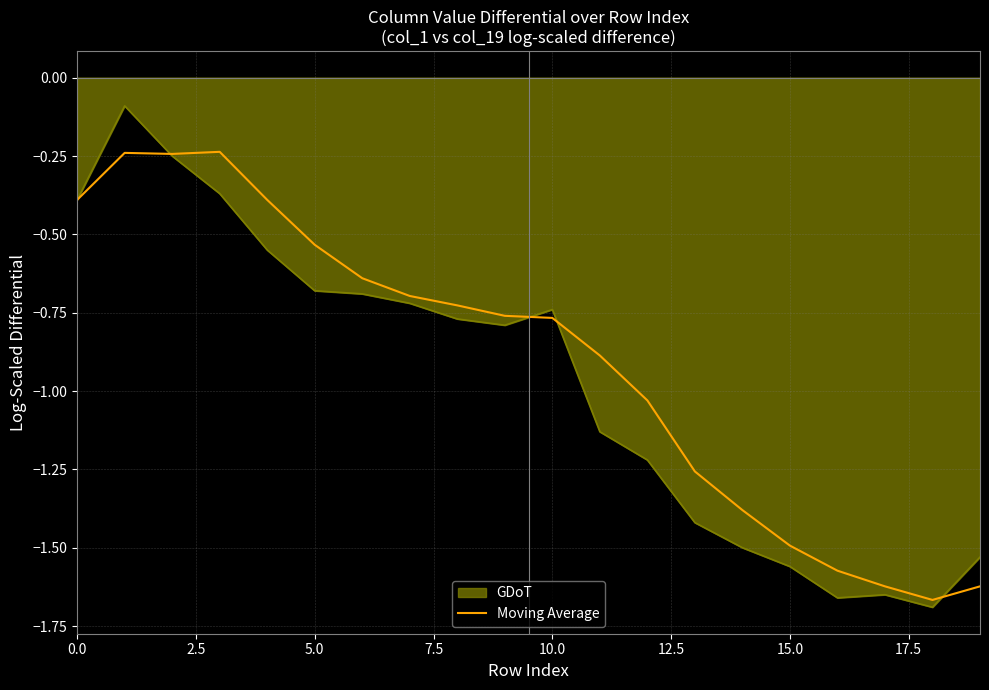

List the series in order of their peak value, highest first.

GDoT, Moving Average